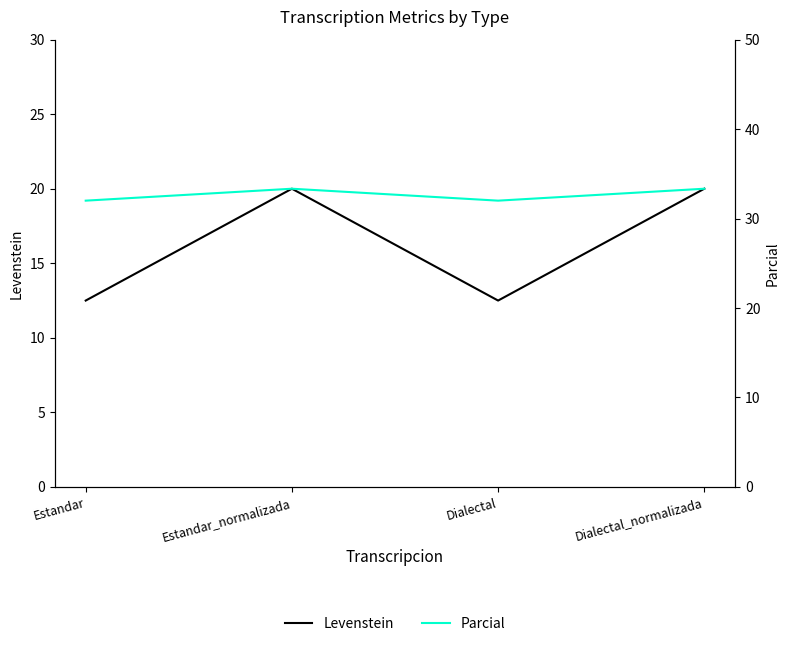

True or false: Levenstein and Parcial intersect in this chart.

False